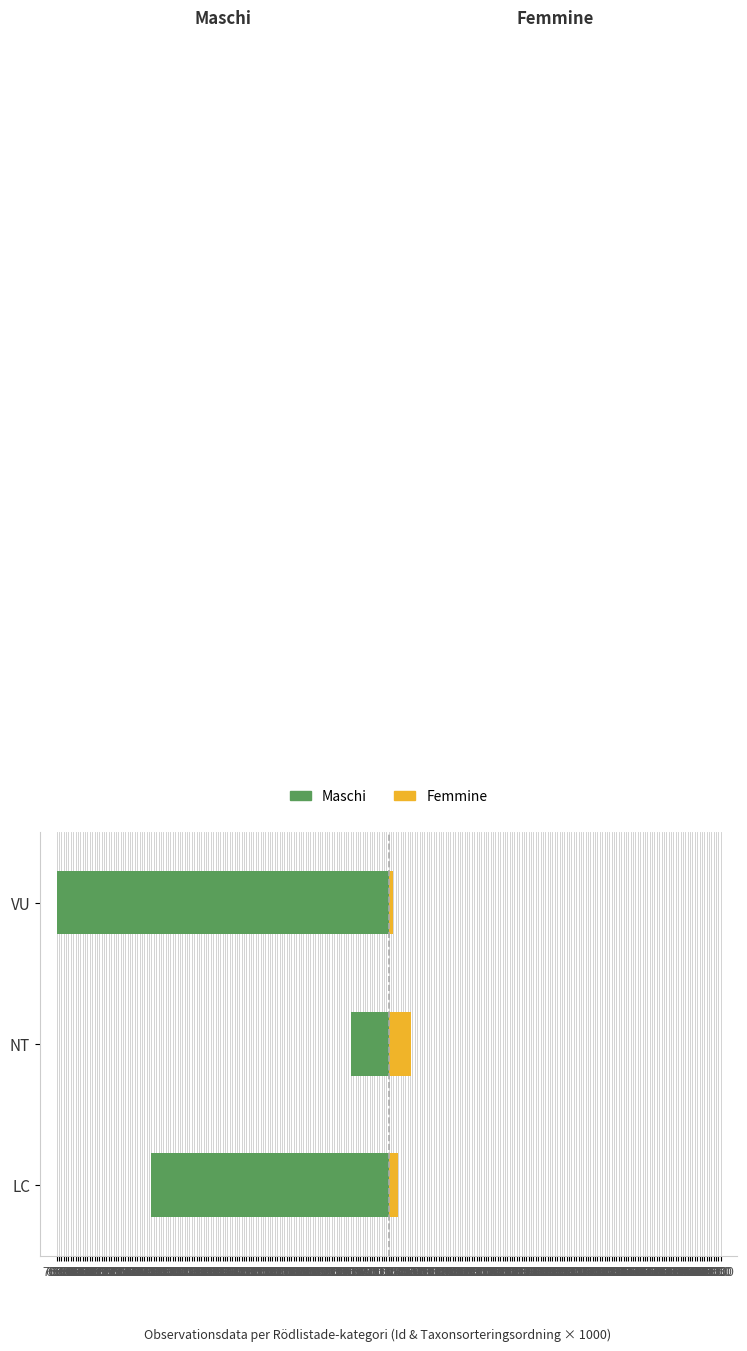

True or false: Maschi has a value of -4630.3 at VU.

False